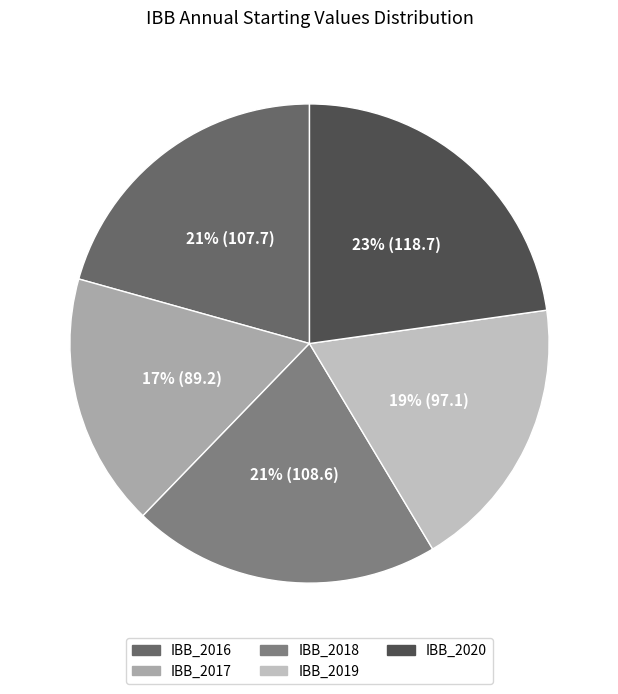

Is IBB_2018 the majority of the pie?

No